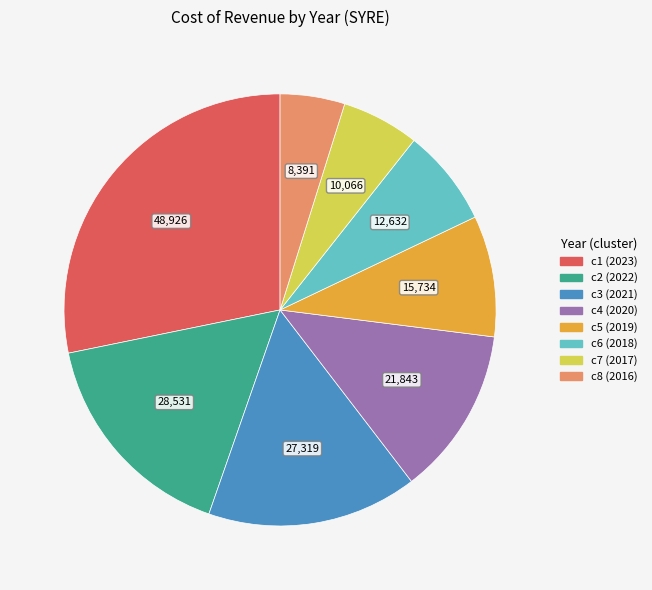

How many segments does this pie chart have?

8